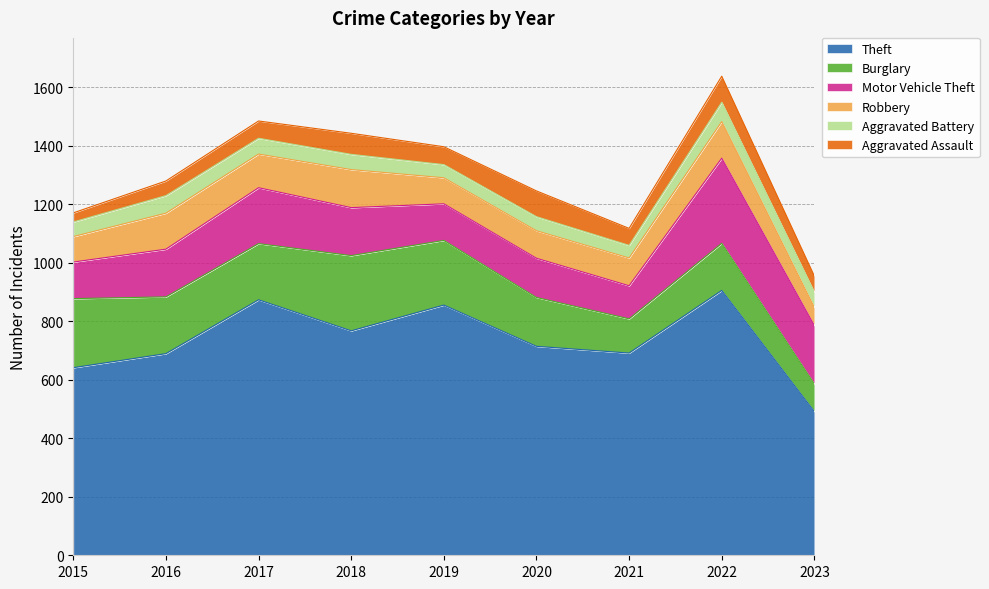

The value of Theft at 2017 is 873. True or false?

True